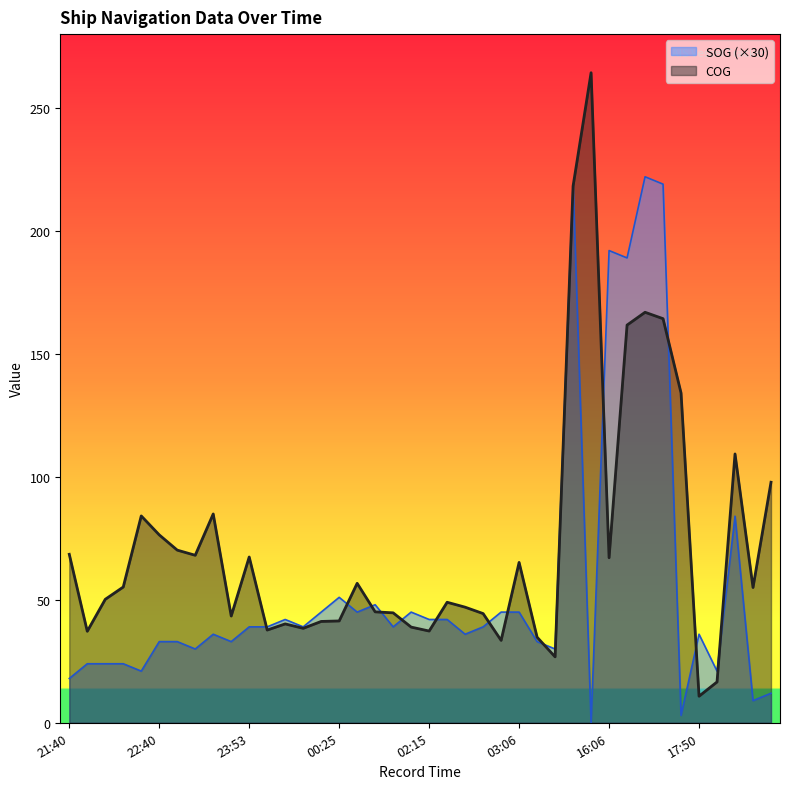

Reading left to right, list all the values displayed in this chart.

SOG: 21:40=18.0	21:50=24.0	22:02=24.0	22:16=24.0	22:27=21.0	22:40=33.0	22:51=33.0	23:15=30.0	23:26=36.0	23:49=33.0	23:53=39.0	23:57=39.0	00:00=42.0	00:11=39.0	00:21=45.0	00:25=51.0	00:45=45.0	01:06=48.0	01:28=39.0	01:50=45.0	02:15=42.0	02:25=42.0	02:35=36.0	02:45=39.0	02:56=45.0	03:06=45.0	03:41=33.0	03:55=30.0	06:06=219.0	15:56=0.0	16:06=192.0	16:17=189.0	17:10=222.0	17:20=219.0	17:44=3.0	17:50=36.0	17:56=21.0	18:04=84.0	18:20=9.0	18:36=12.0
COG: 21:40=68.5	21:50=37.2	22:02=50.2	22:16=55.2	22:27=84.1	22:40=76.4	22:51=70.2	23:15=68.1	23:26=84.9	23:49=43.4	23:53=67.4	23:57=37.7	00:00=40.2	00:11=38.4	00:21=41.2	00:25=41.4	00:45=56.7	01:06=45.1	01:28=44.7	01:50=38.9	02:15=37.3	02:25=49.0	02:35=47.0	02:45=44.4	02:56=33.5	03:06=65.2	03:41=34.8	03:55=26.8	06:06=218.2	15:56=264.3	16:06=67.1	16:17=161.7	17:10=166.9	17:20=164.3	17:44=134.1	17:50=10.8	17:56=16.6	18:04=109.3	18:20=55.0	18:36=97.8